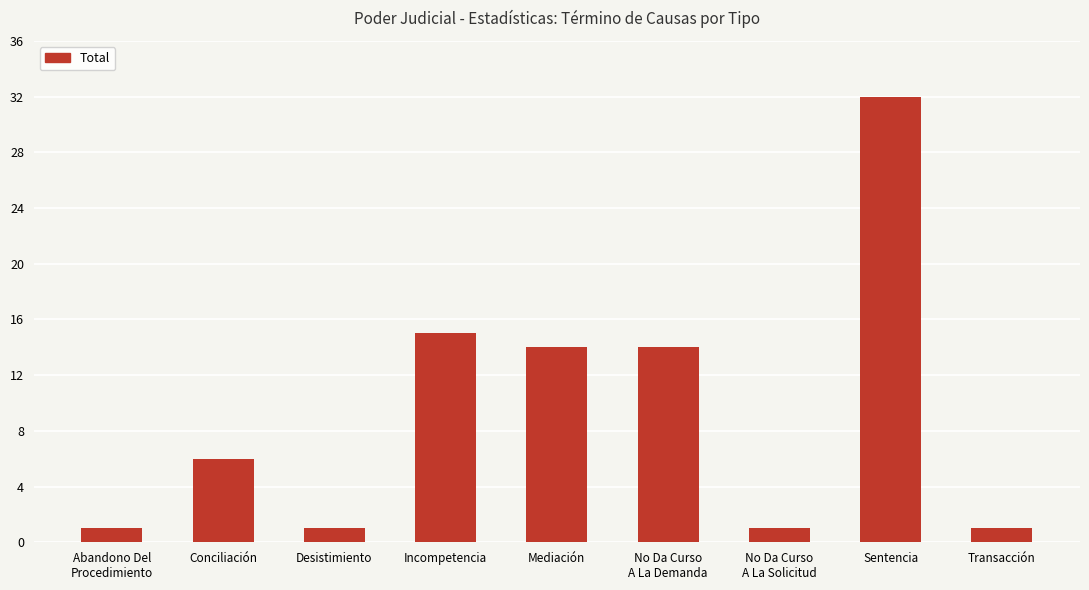

True or false: the data shows 5 at No Da Curso
A La Demanda.

False